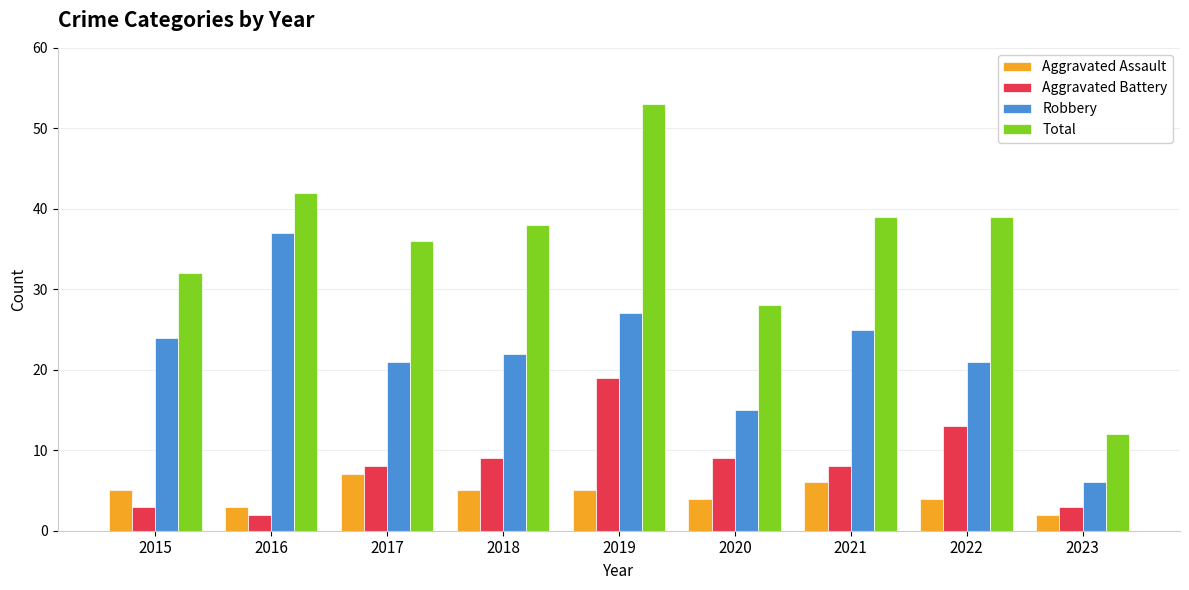

What is the smallest value displayed?

2